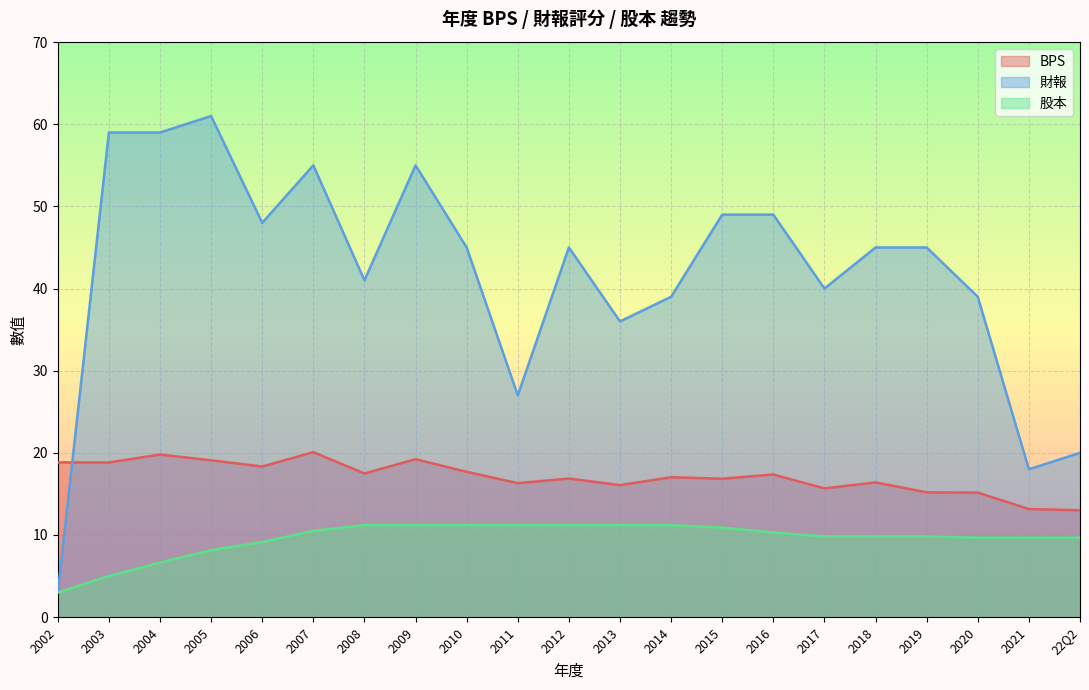

At which label does 財報 first exceed 45?

2003